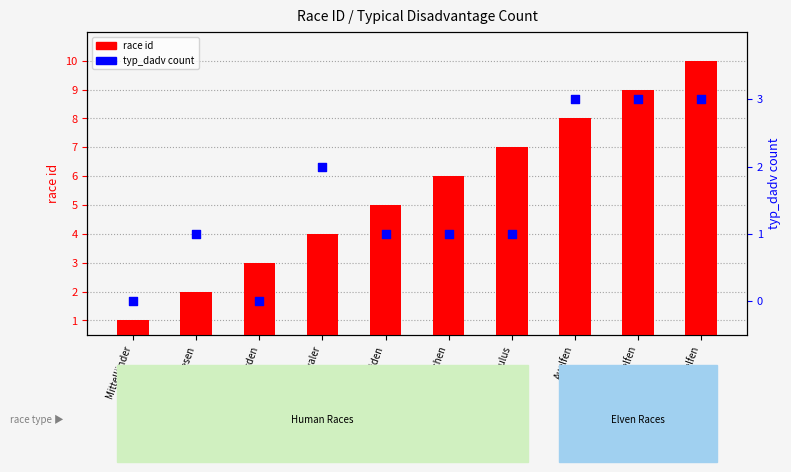

What are all the series names shown in the legend?

race id, typ_dadv count